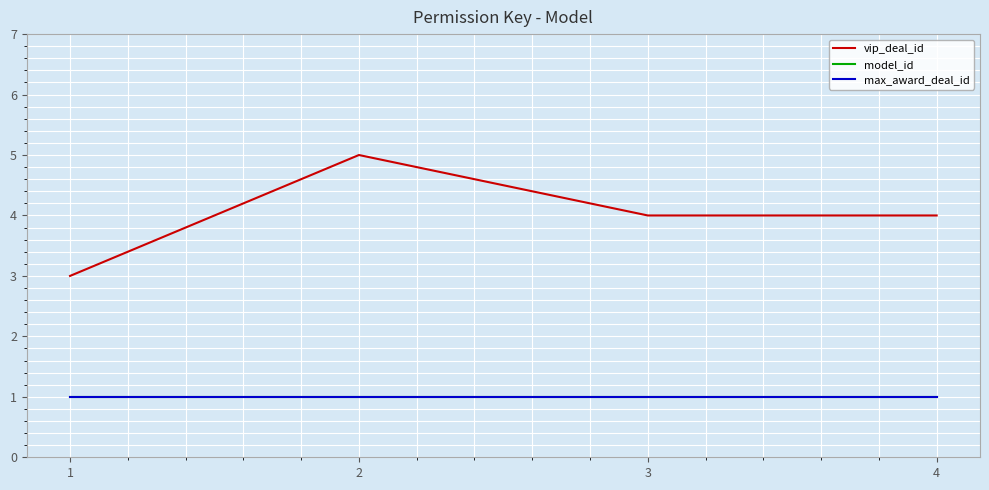

Does the chart display data point markers on the line(s)?

No